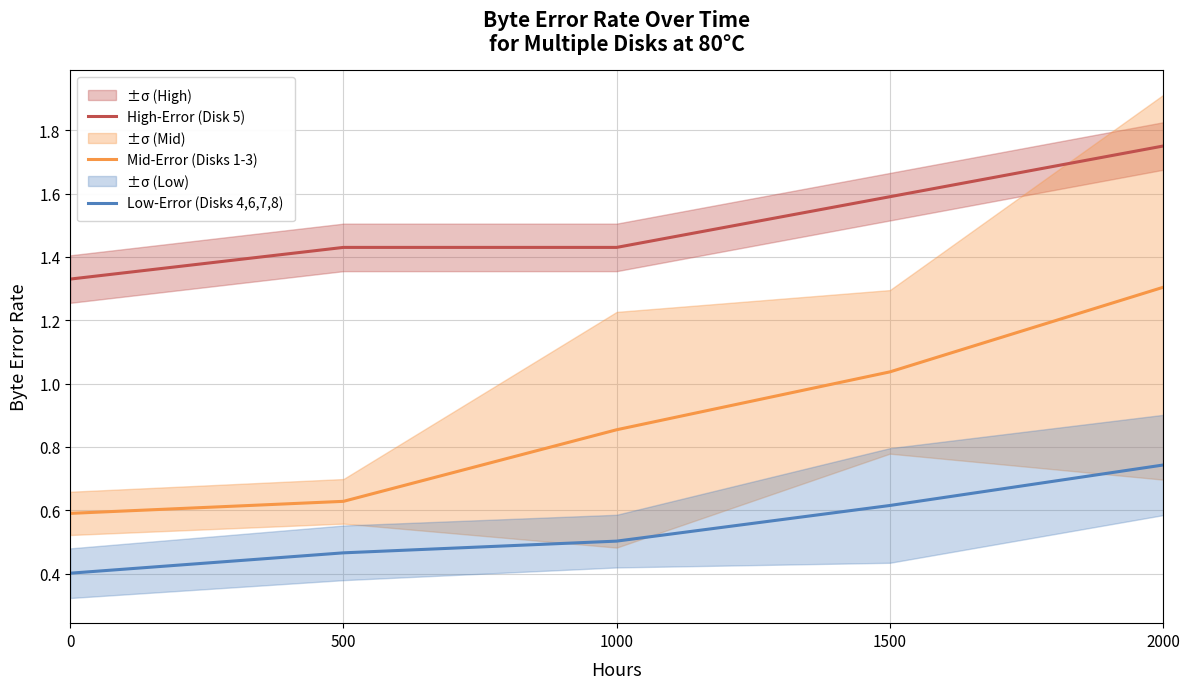

True or false: Low-Error (Disks 4,6,7,8) and High-Error (Disk 5) intersect in this chart.

False